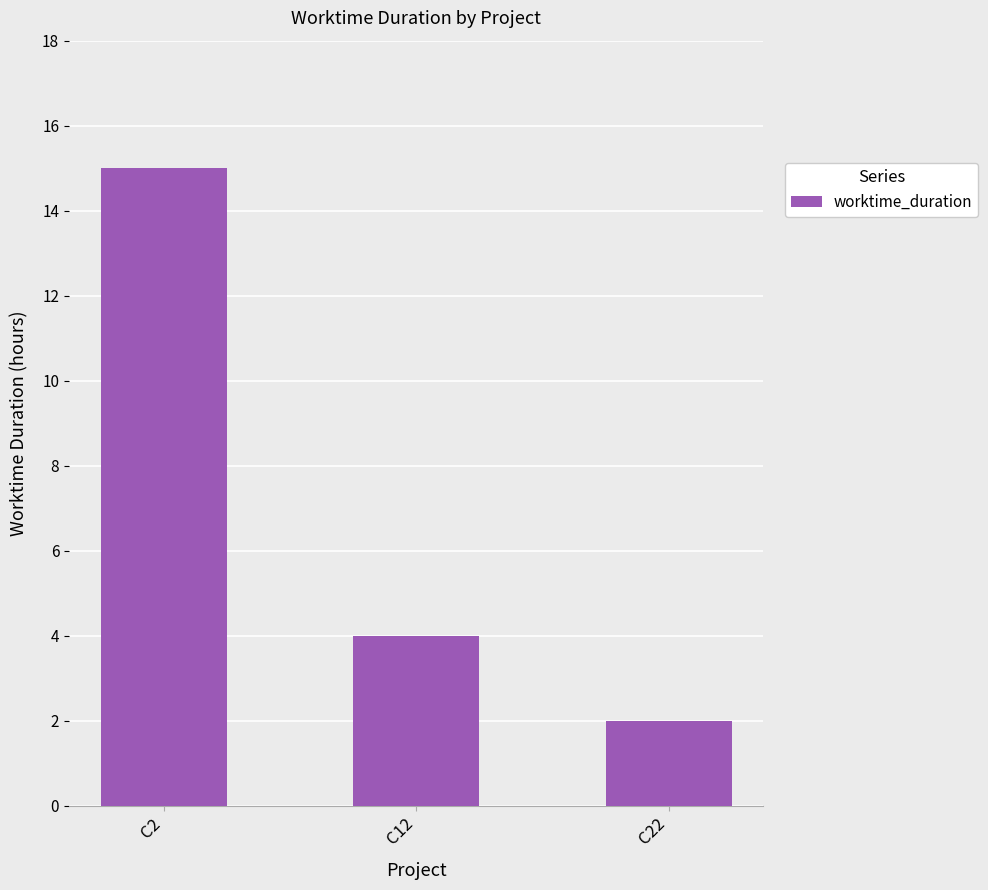

What is the difference between the maximum and second lowest values?

11